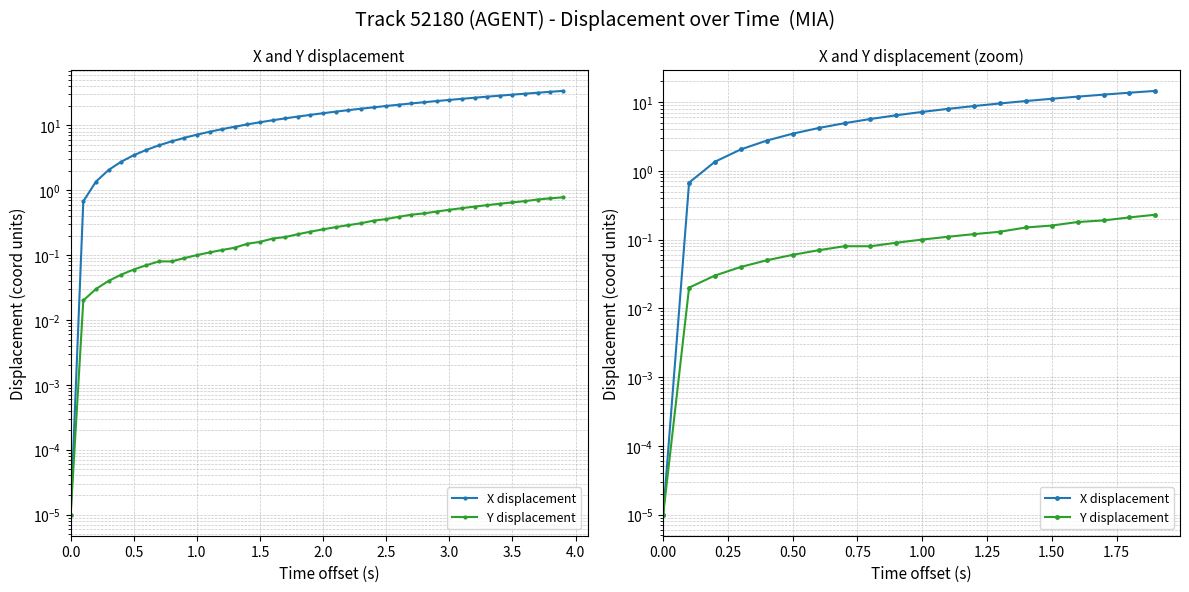

How many series are shown in this chart?

2